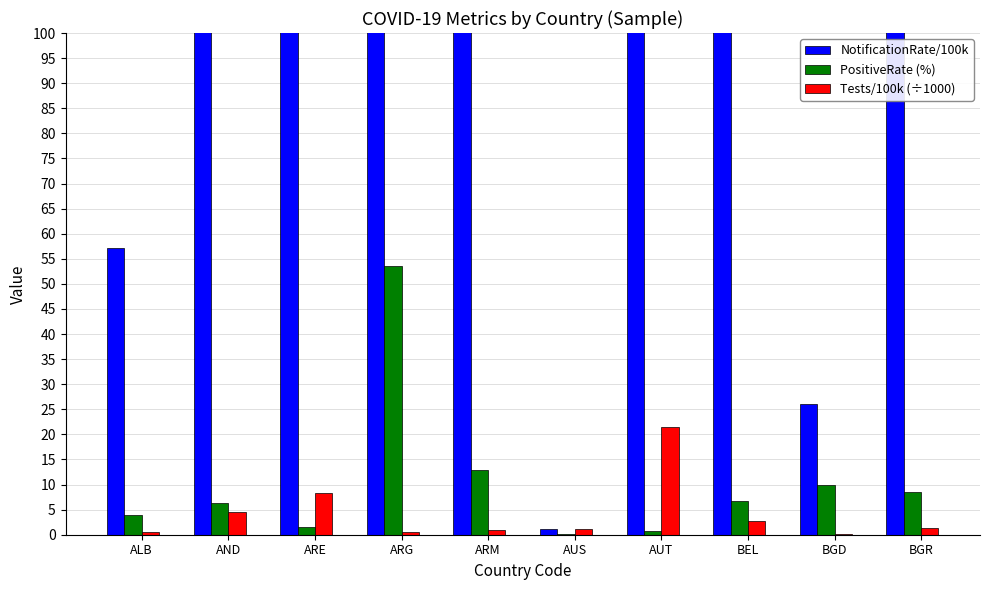

What are all the series names shown in the legend?

NotificationRate/100k, PositiveRate (%), Tests/100k (÷1000)